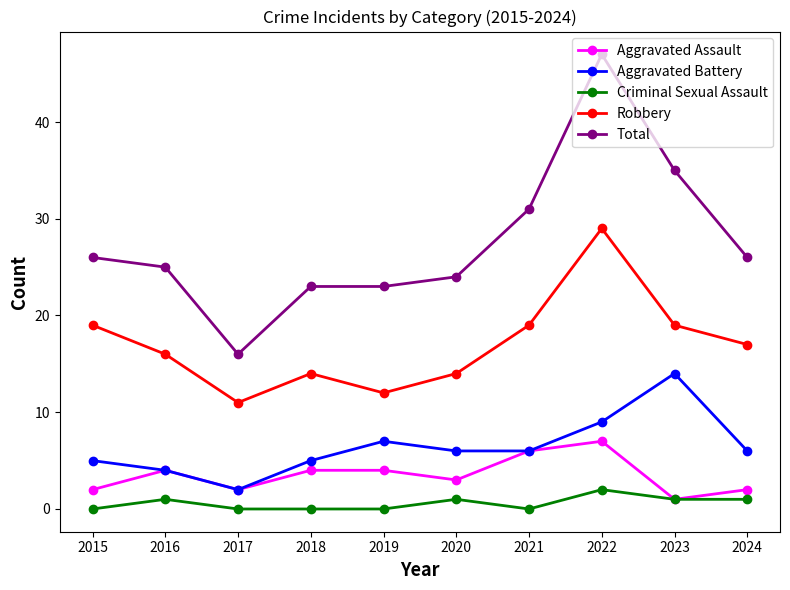

Does the chart display data point markers on the line(s)?

Yes